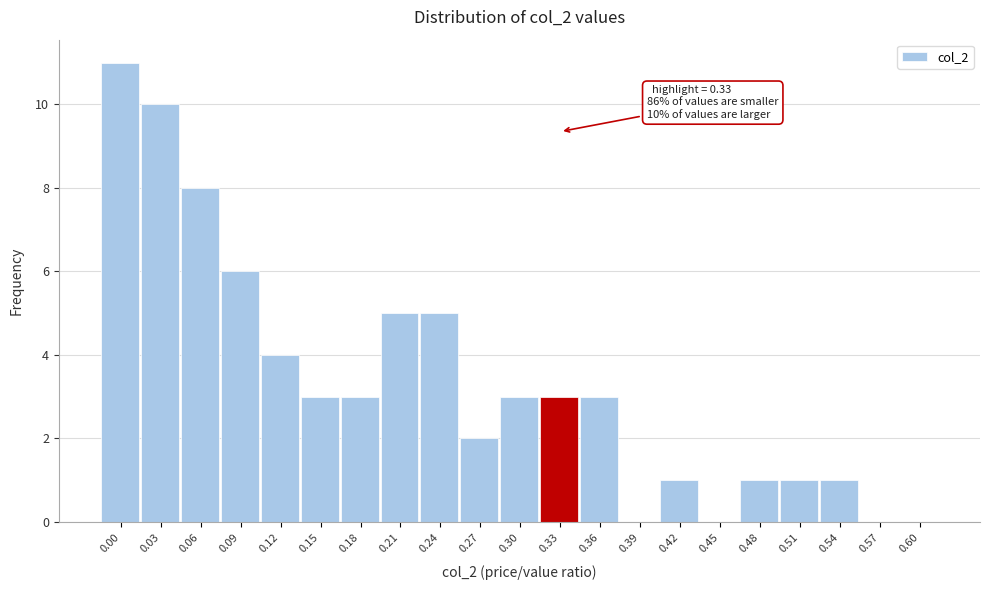

Reading left to right, transcribe all the data shown in this chart.

0.00=11	0.03=10	0.06=8	0.09=6	0.12=4	0.15=3	0.18=3	0.21=5	0.24=5	0.27=2	0.30=3	0.33=3	0.36=3	0.39=0	0.42=1	0.45=0	0.48=1	0.51=1	0.54=1	0.57=0	0.60=0